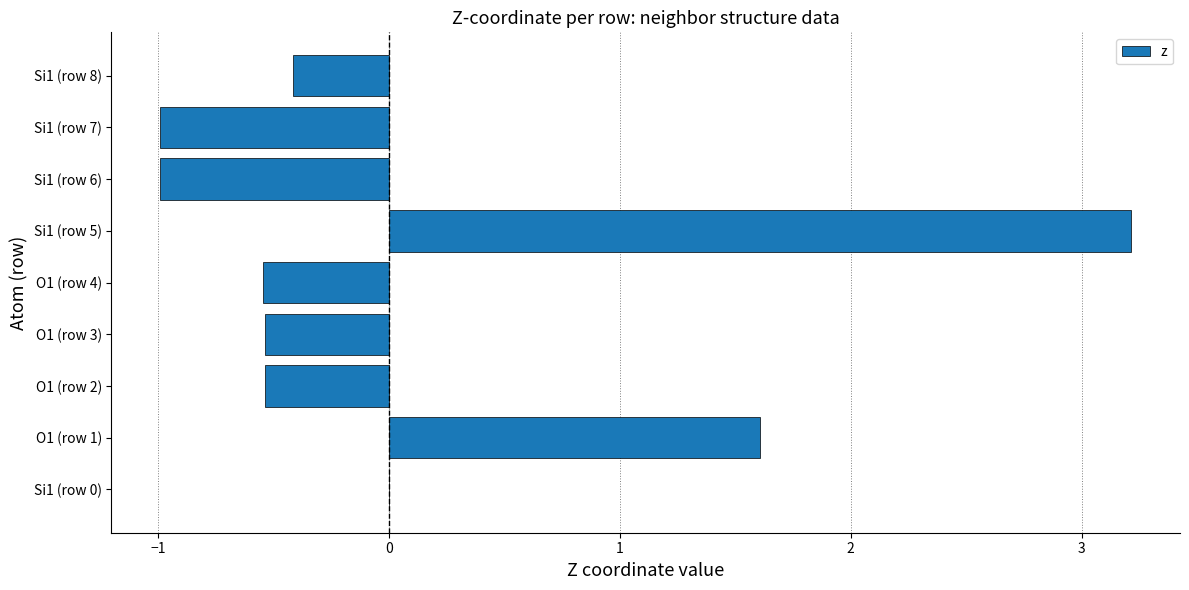

What value does the data have at Si1 (row 8)?

-0.4